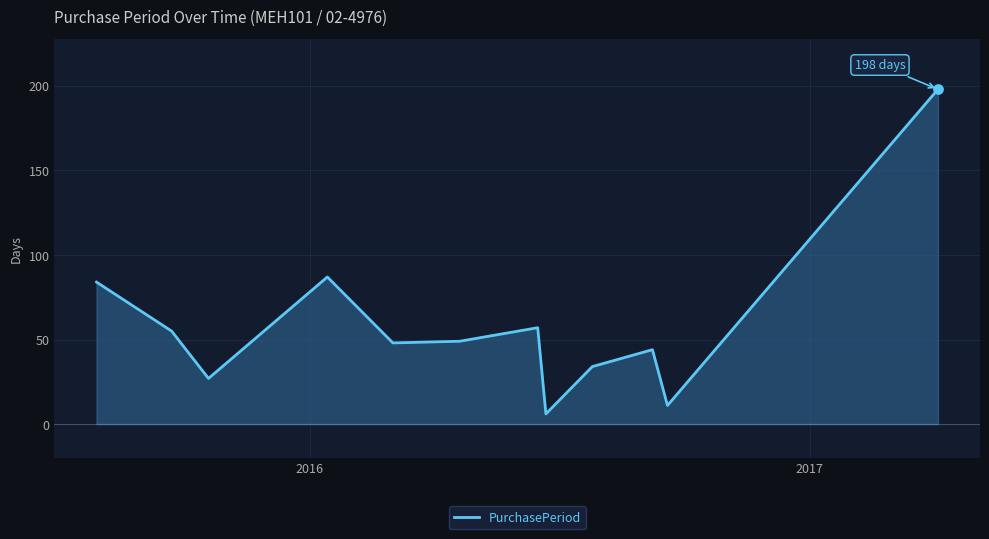

What is the difference between the maximum and minimum values?

192